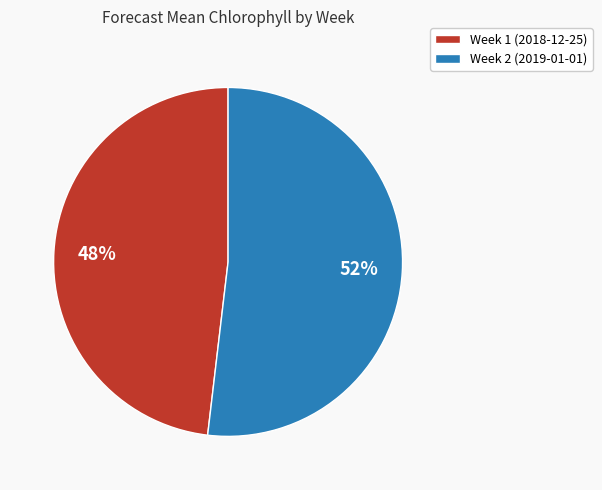

How many slices are in this pie chart?

2